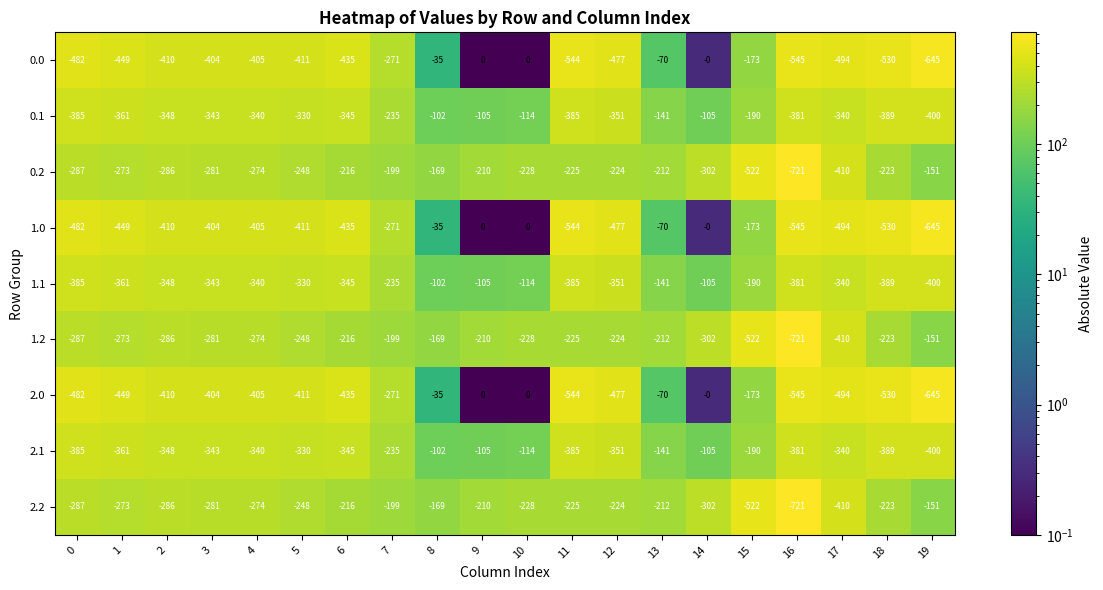

Is it true that 2.2 equals -228 at 10?

True